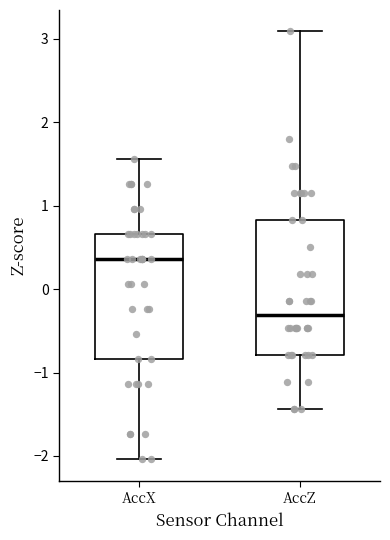

Which box's median line is the highest?

AccX